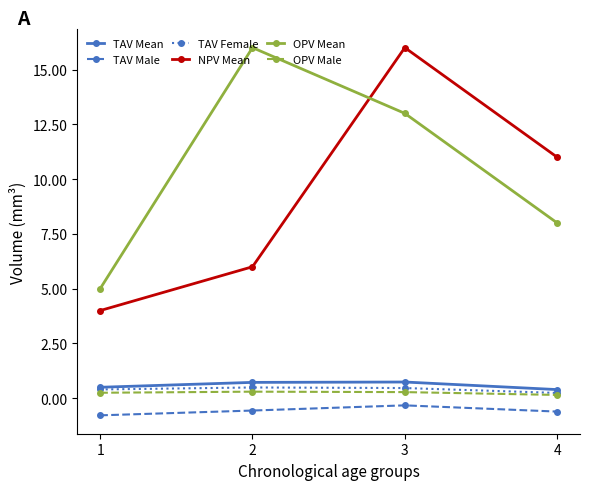

Does the chart have visible grid lines?

No